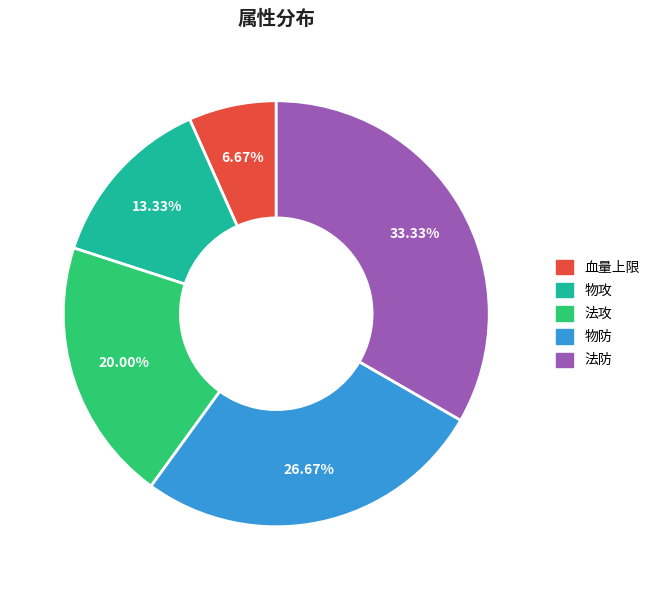

Count the number of slices in the pie.

5